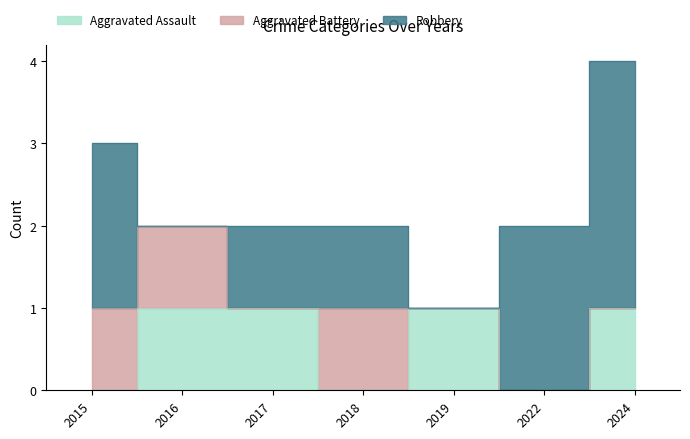

Is it true that Aggravated Battery equals 2 at 2016?

False